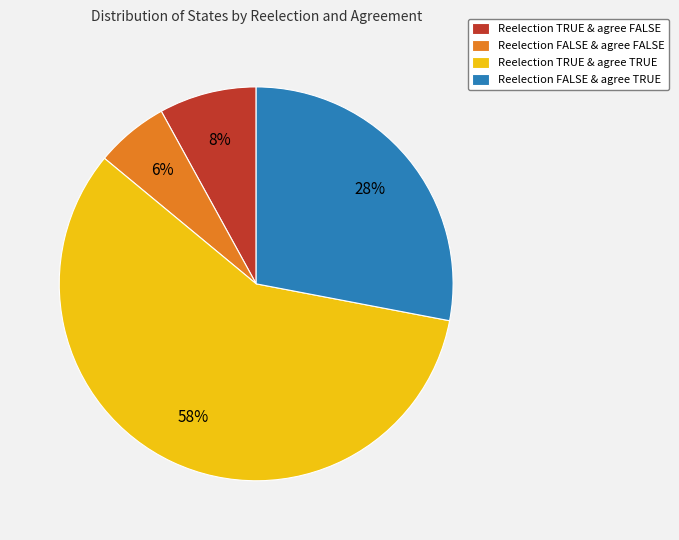

Does Reelection TRUE & agree TRUE account for over 50% of the chart?

Yes